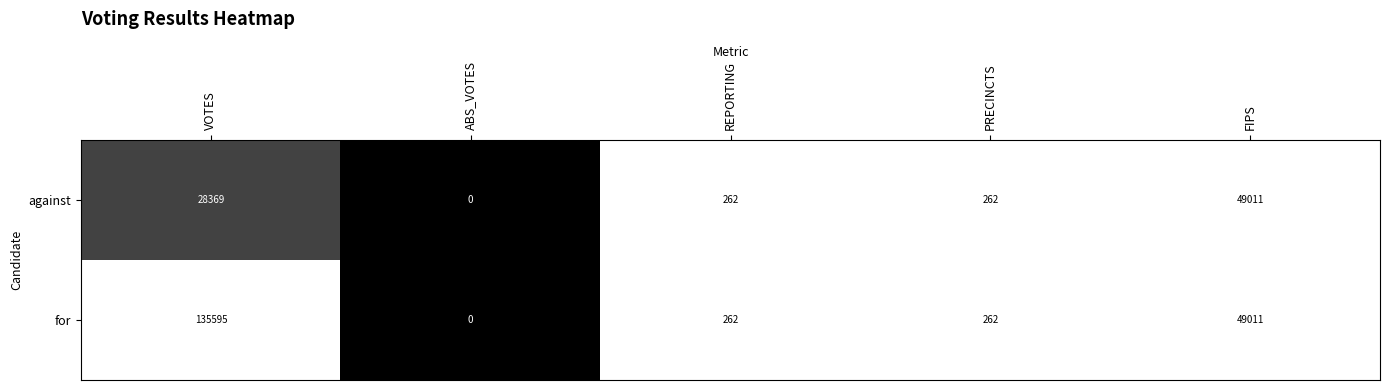

At which category does the chart reach its peak across all series?

VOTES